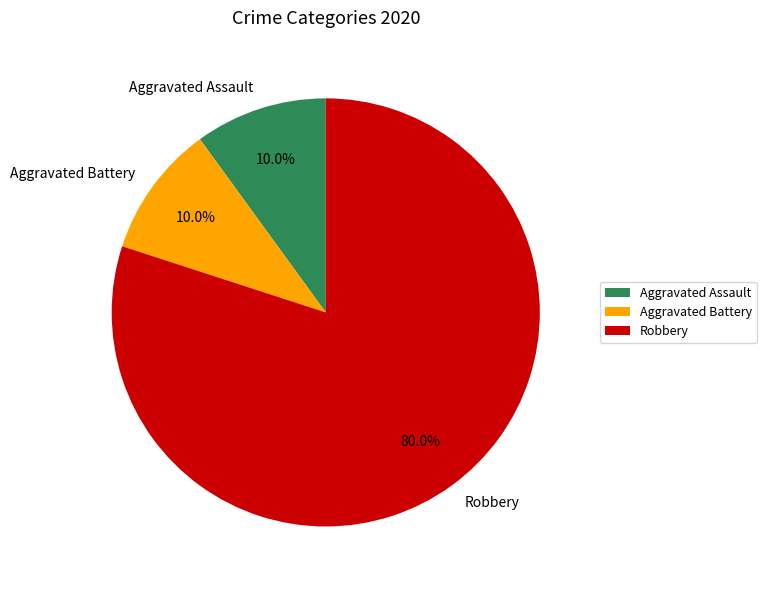

Combined, what portion of the pie is Aggravated Assault and Aggravated Battery?

20.0%